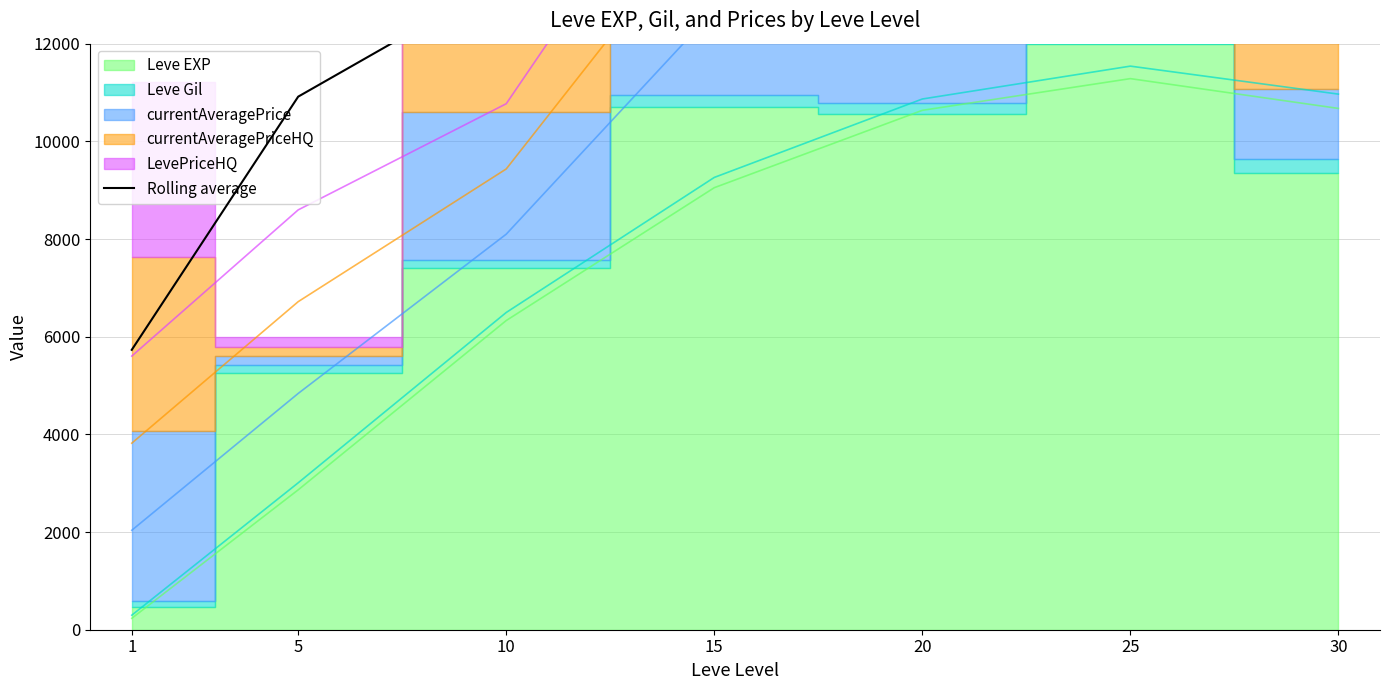

Reading right to left, transcribe all the data shown in this chart.

12572.0	19136.1	20642.3	17910.9	13342.7	10915.3	5731.1